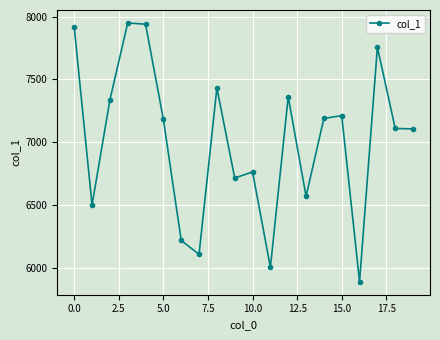

How many interior local peaks (higher than both neighbors) does the data have?

6